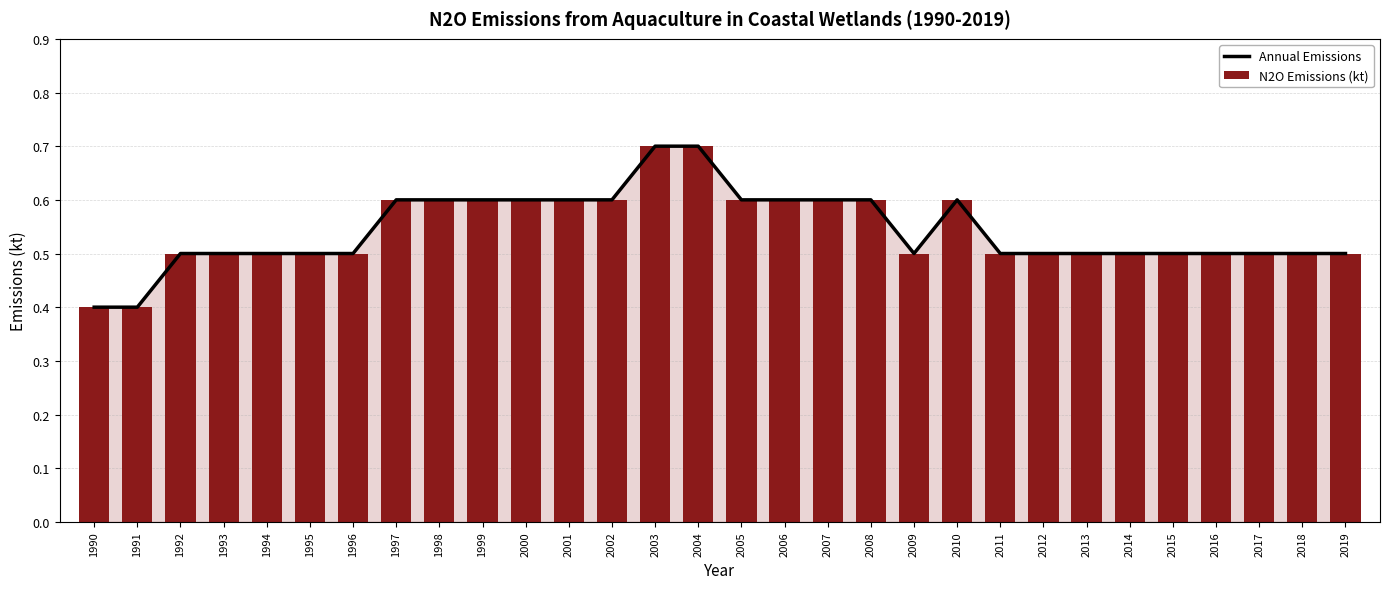

Which category has the lowest value across all series?

1990